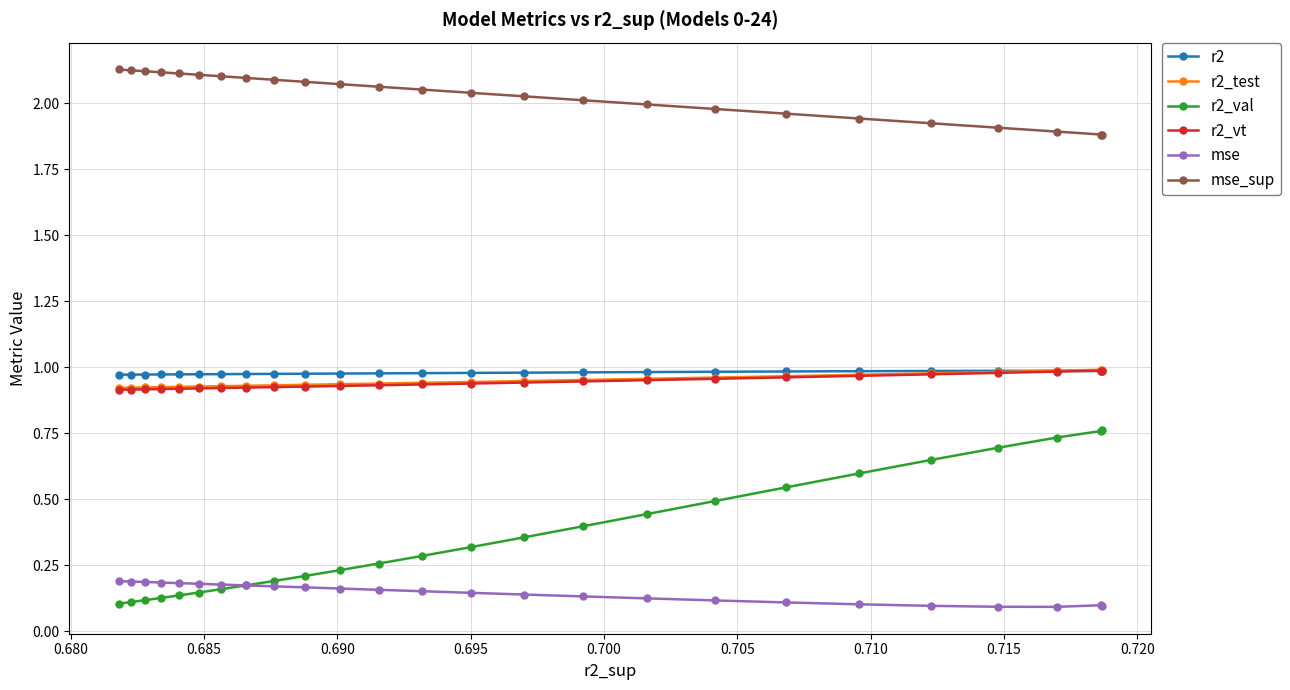

What is the value of the mse_sup point at the 12th from the left?

2.0